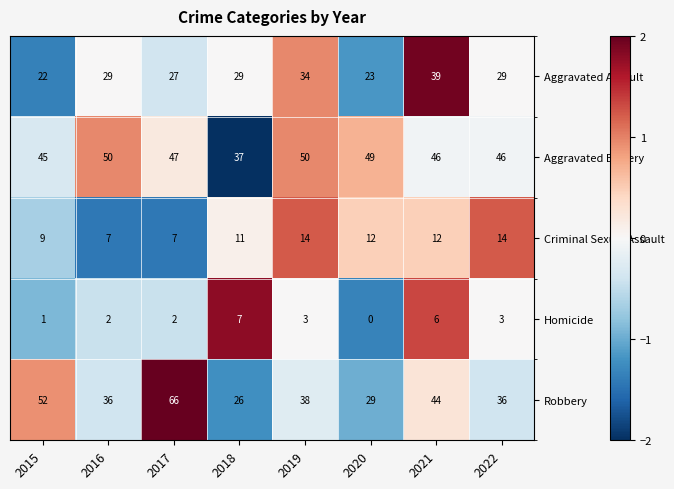

The Criminal Sexual Assault series shows 11 at 2018. True or false?

True